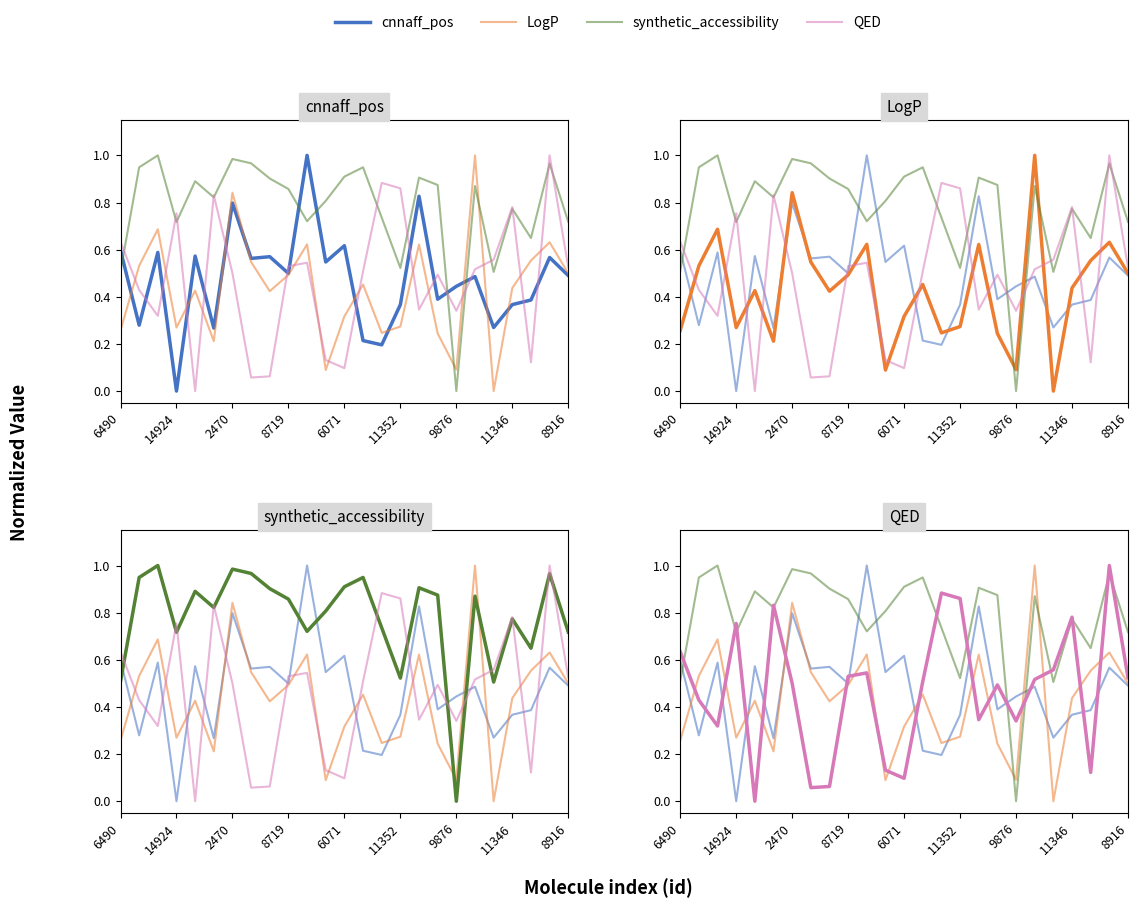

What is the difference between the maximum and minimum values in the QED series?

1.0